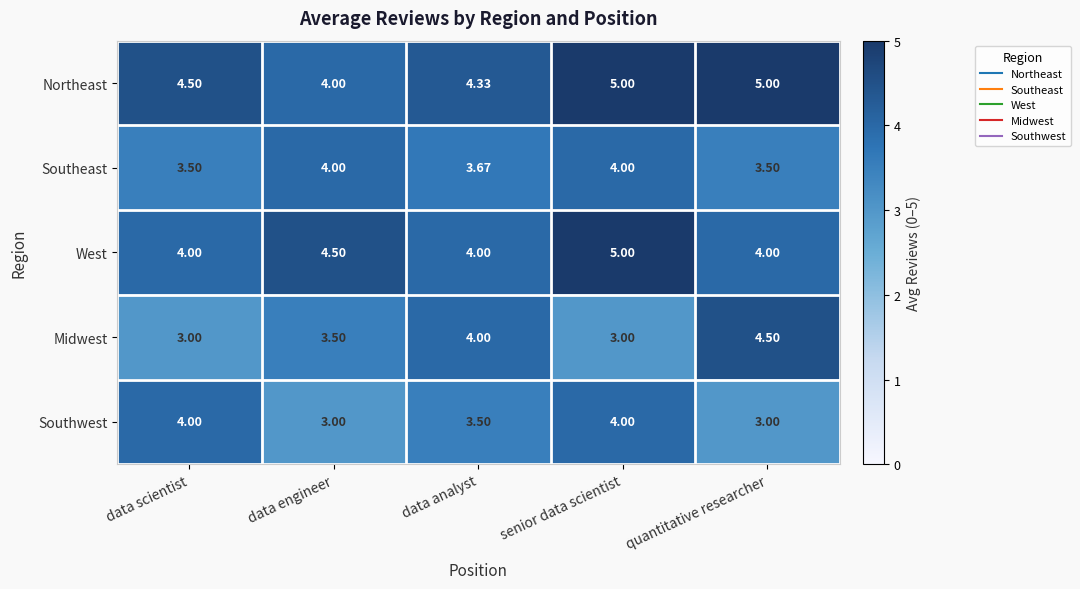

At quantitative researcher, list the series in order from smallest to largest.

Southwest, Southeast, West, Midwest, Northeast